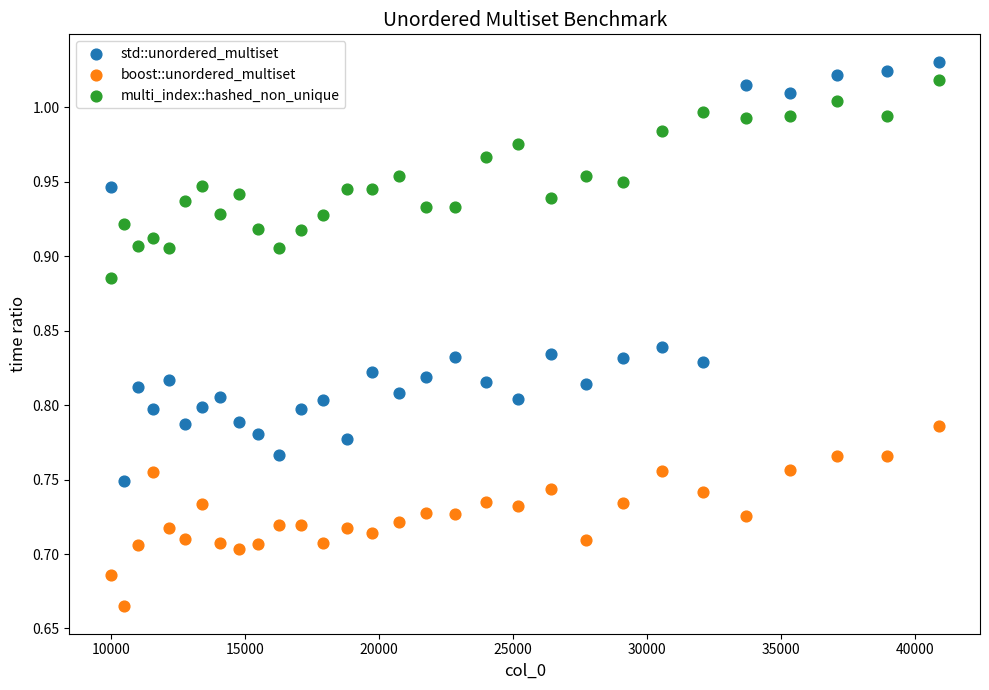

Which series contains the lowest Y value?

boost::unordered_multiset